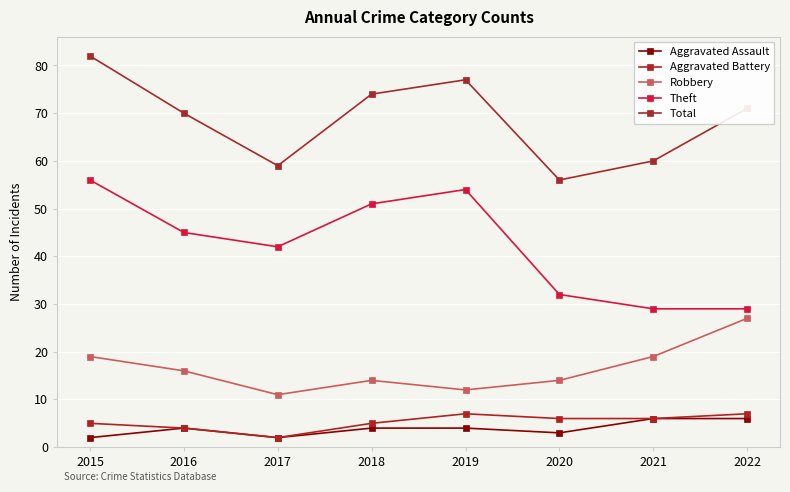

Which series has the largest range (max minus min)?

Theft